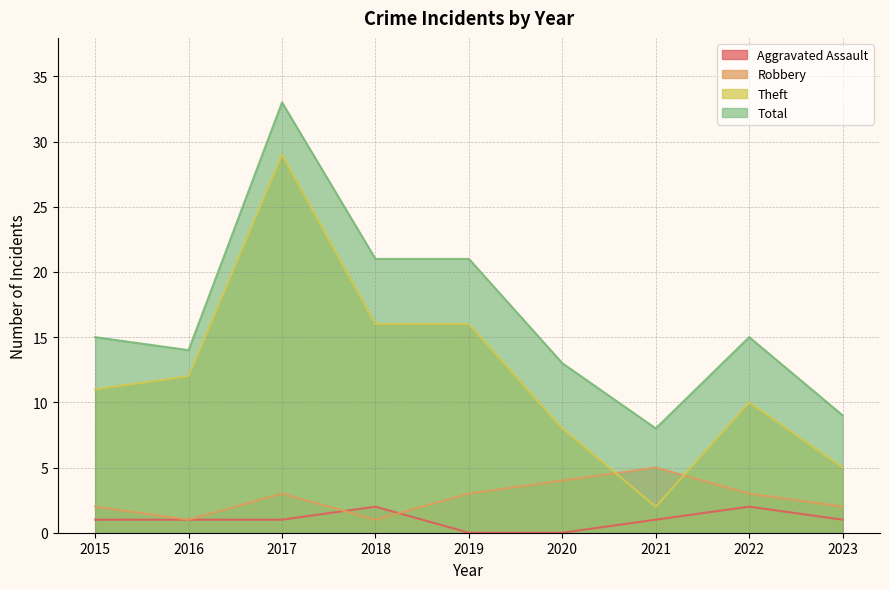

Reading left to right, extract all data points from this chart.

Aggravated Assault: 2015=1	2016=1	2017=1	2018=2	2019=0	2020=0	2021=1	2022=2	2023=1
Robbery: 2015=2	2016=1	2017=3	2018=1	2019=3	2020=4	2021=5	2022=3	2023=2
Theft: 2015=11	2016=12	2017=29	2018=16	2019=16	2020=8	2021=2	2022=10	2023=5
Total: 2015=15	2016=14	2017=33	2018=21	2019=21	2020=13	2021=8	2022=15	2023=9